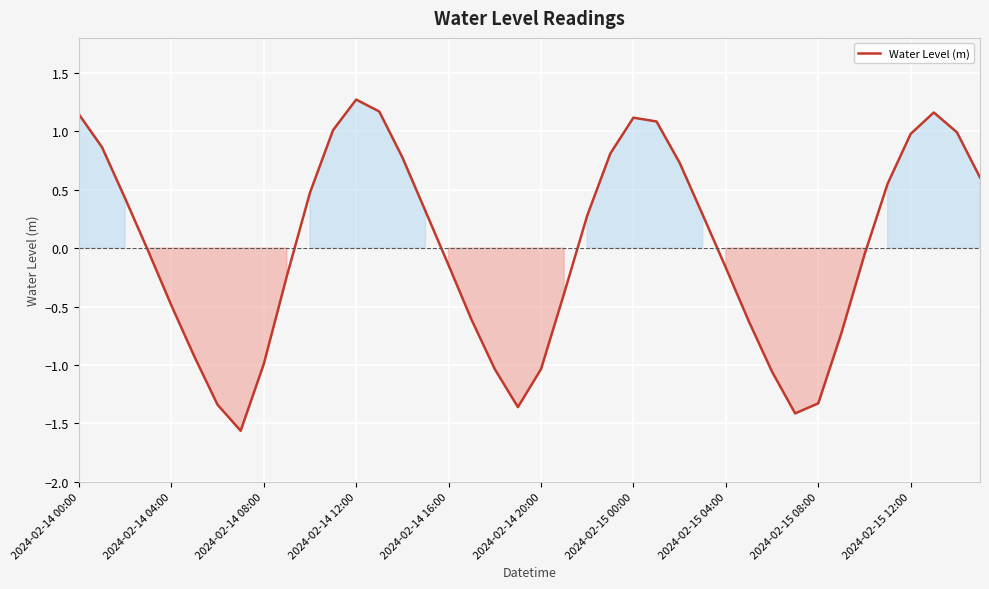

How many negative values are there?

20